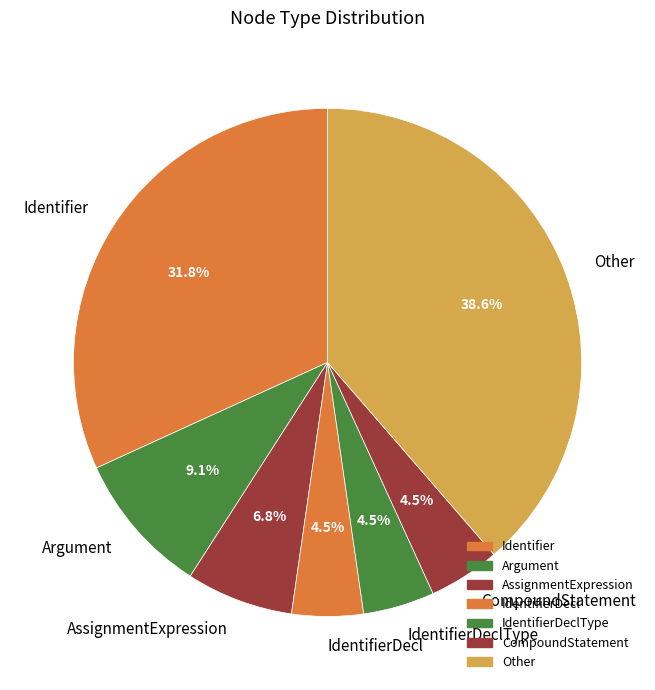

To the nearest percent, what is the average slice percentage?

14%